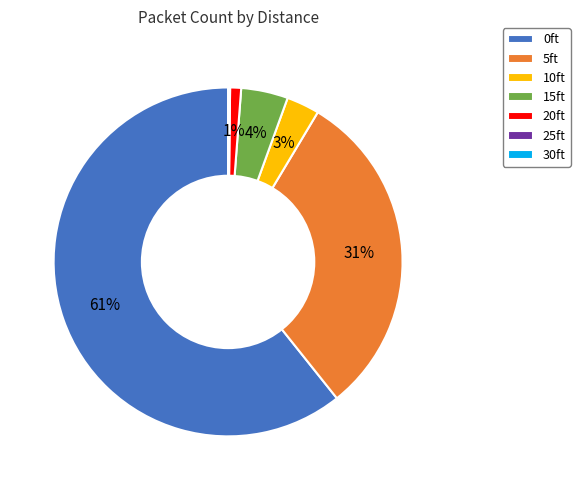

What is the ratio of the value at 10ft to the value at 20ft?

3.0